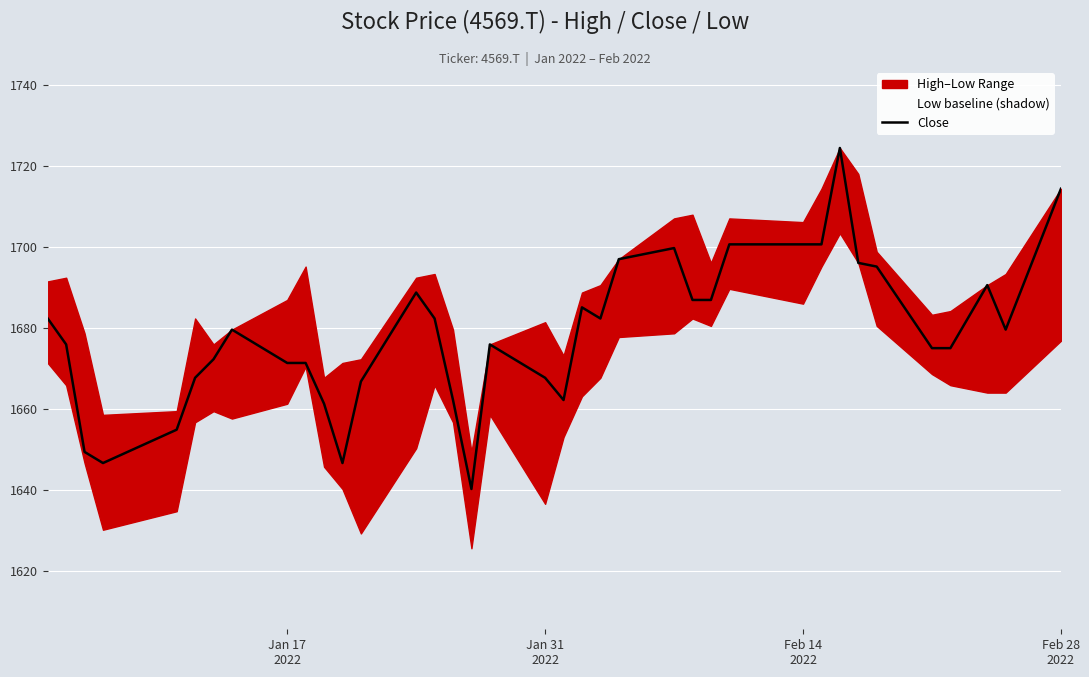

How many points are lower than both their immediate neighbors (excluding endpoints)?

6